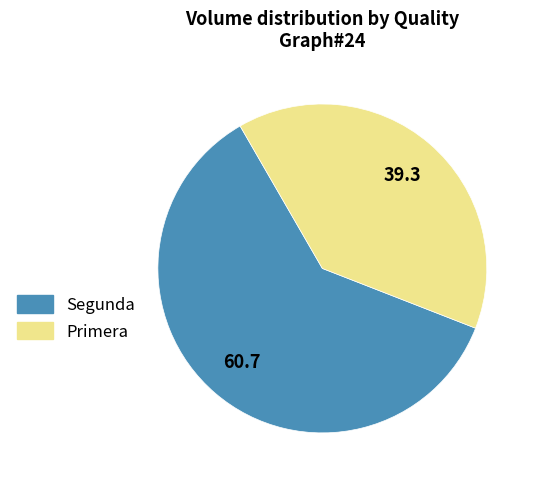

Which slice is the smallest?

Primera